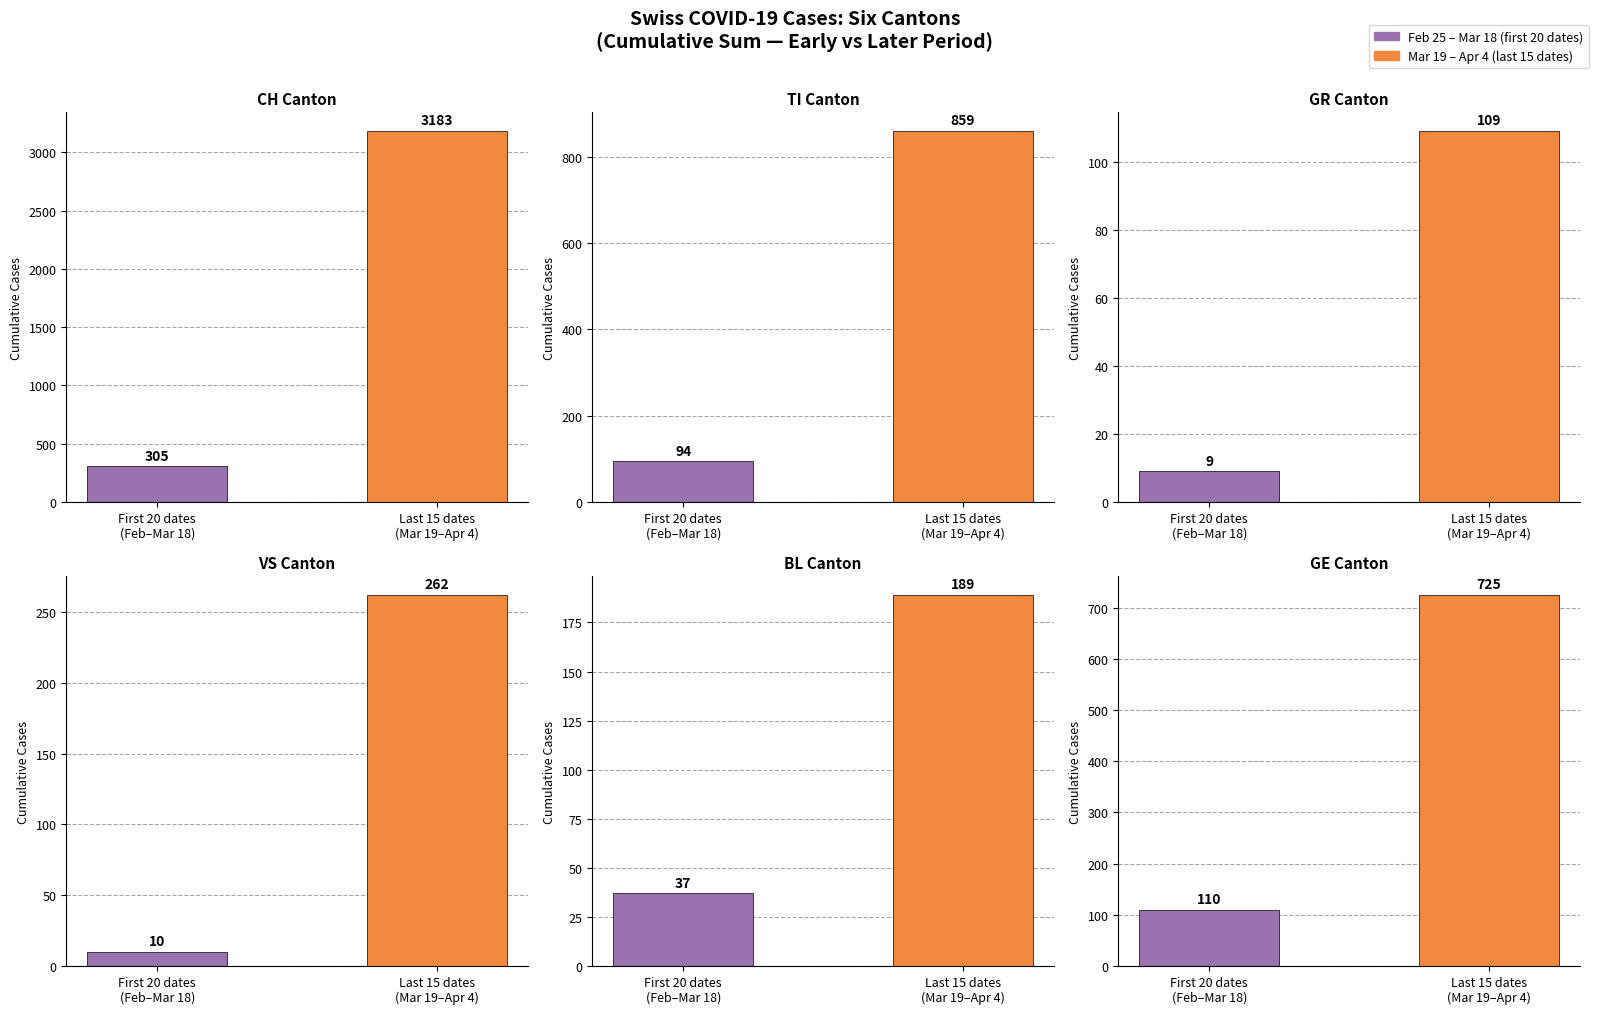

At which category is the sum across all series the highest?

Last 15 dates
(Mar 19–Apr 4)